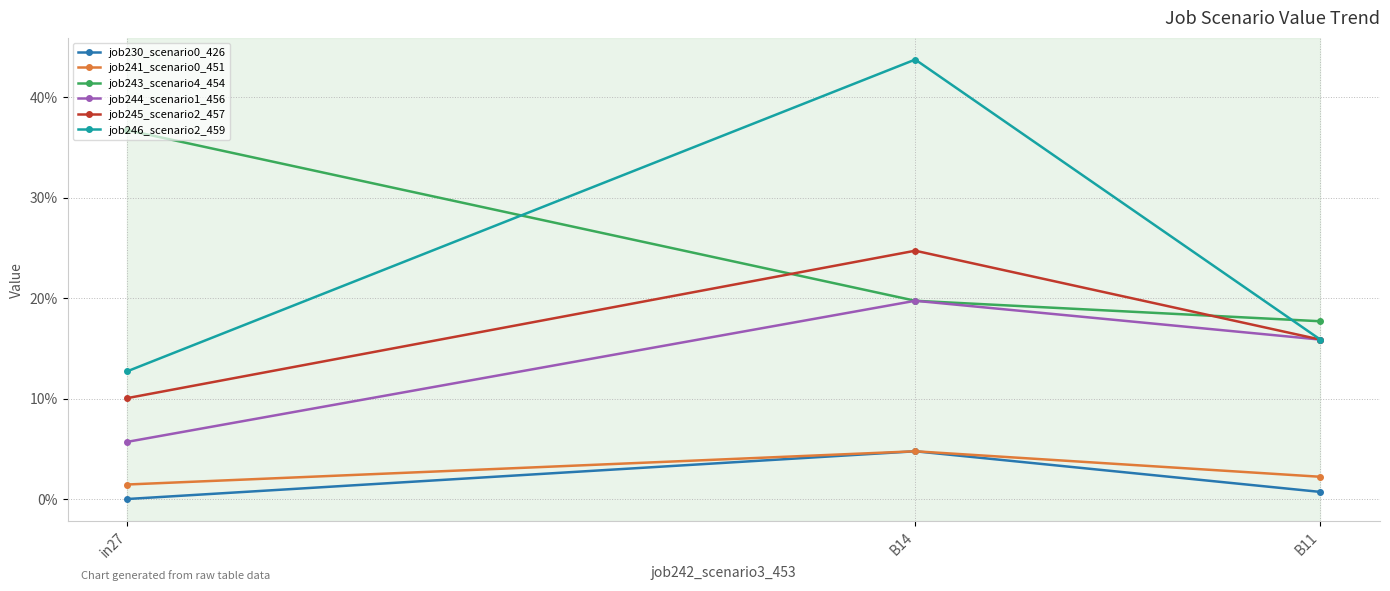

Which has a higher value, B14 or in27?

B14